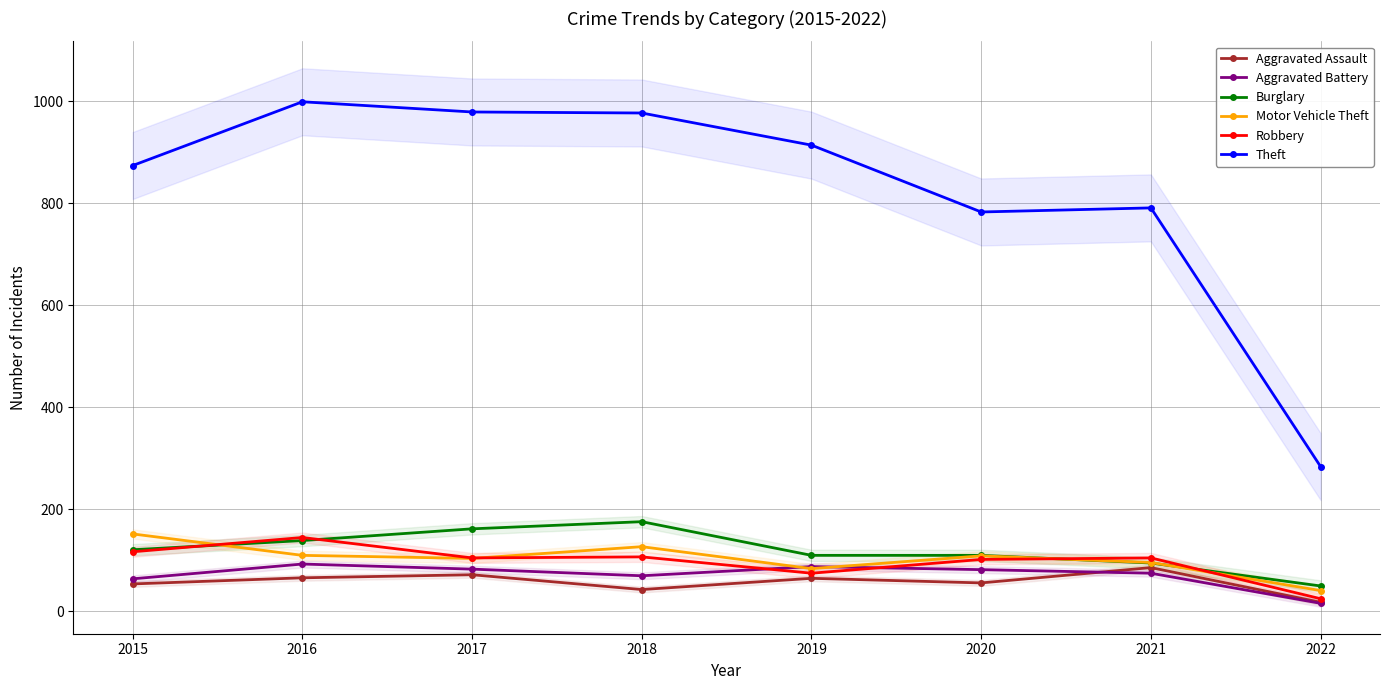

What is the sum of the Motor Vehicle Theft values at 2018 and 2020?

236